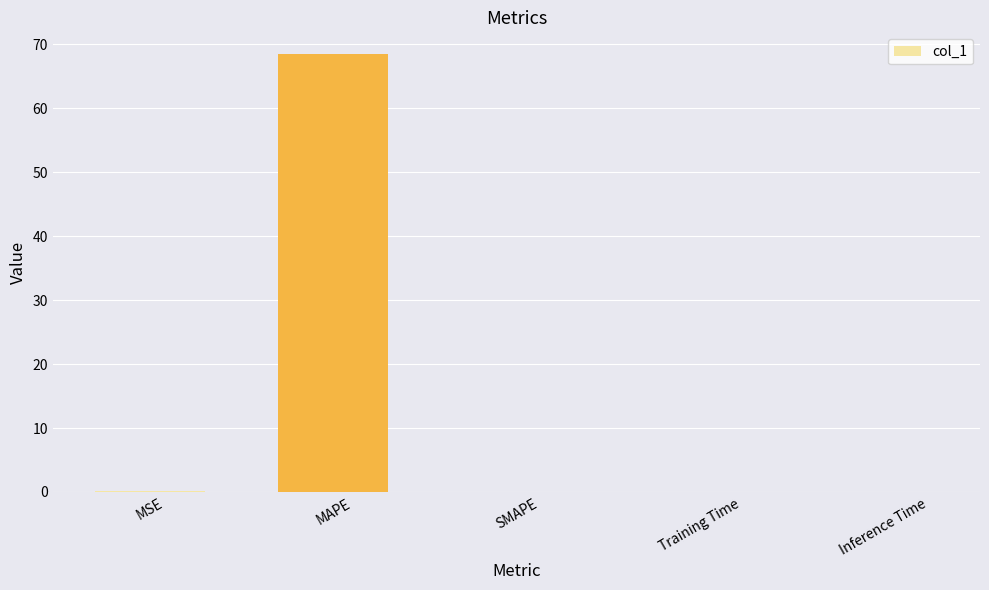

What is the sum of all values?

68.6